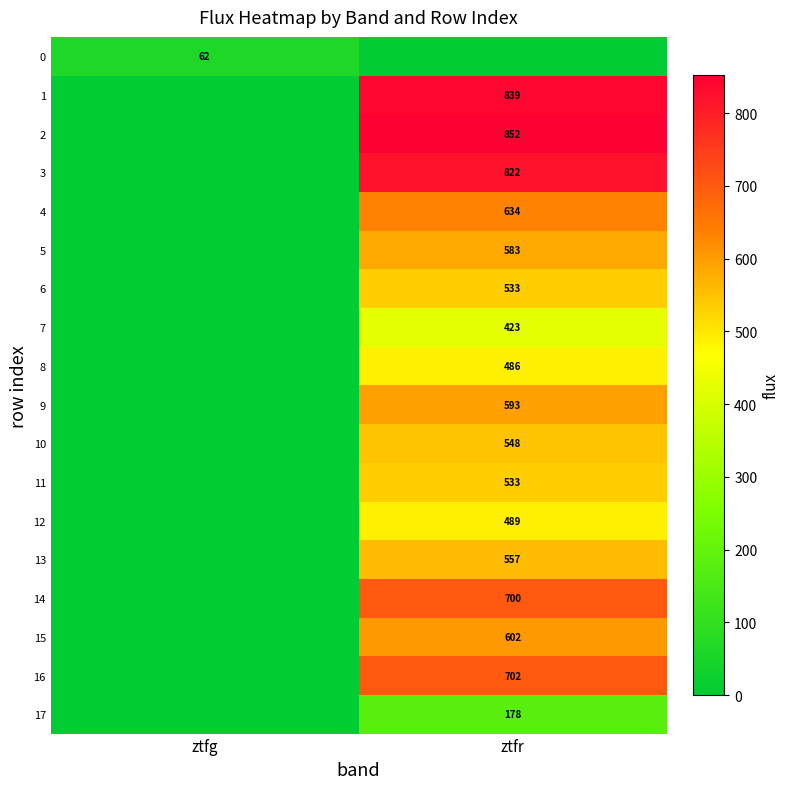

The 2 series shows 188 at ztfr. True or false?

False